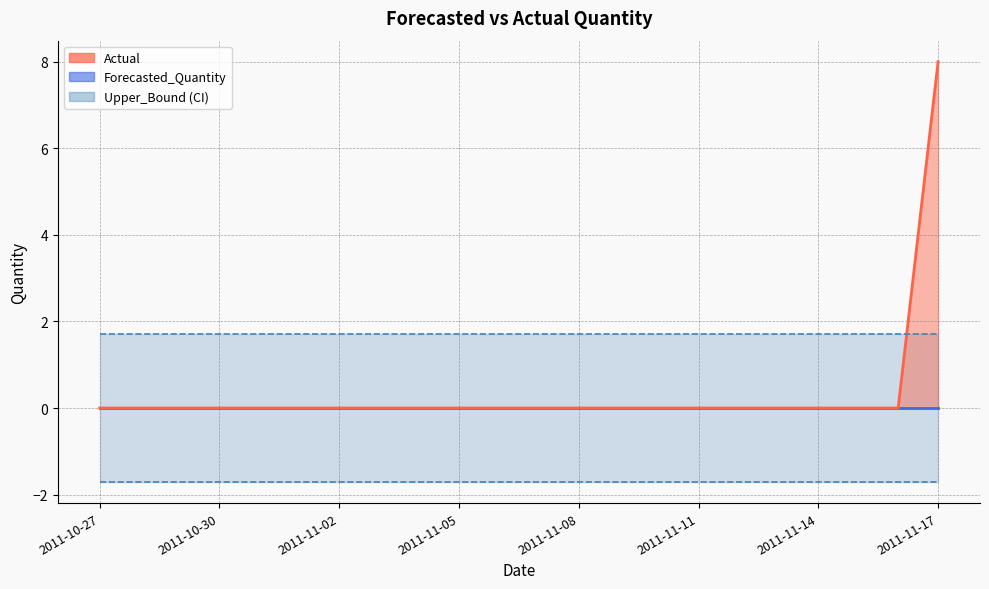

What value does the Upper_Bound series have at 2011-11-13?

1.7